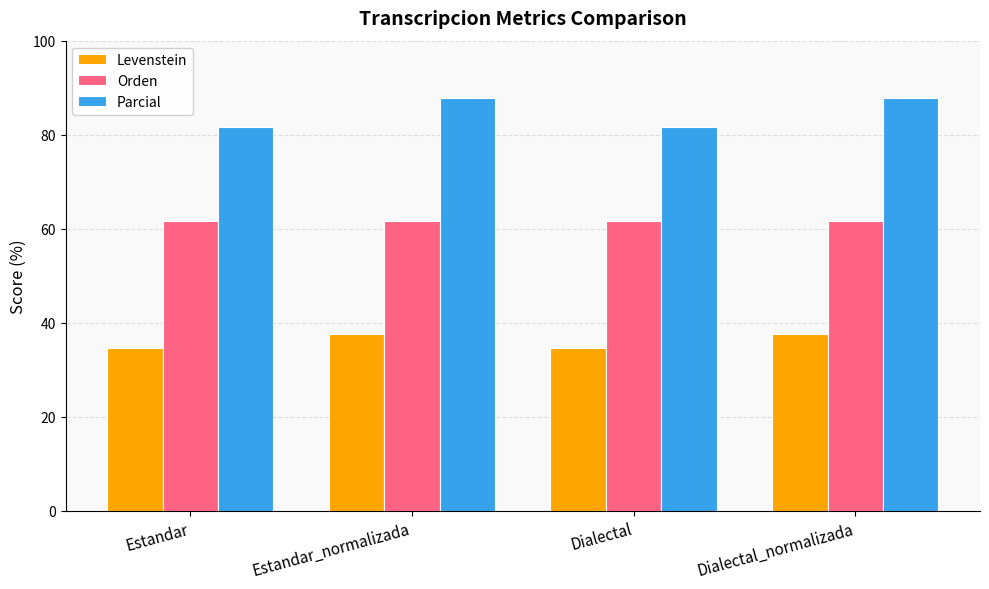

List the series in order of their peak value, lowest first.

Levenstein, Orden, Parcial